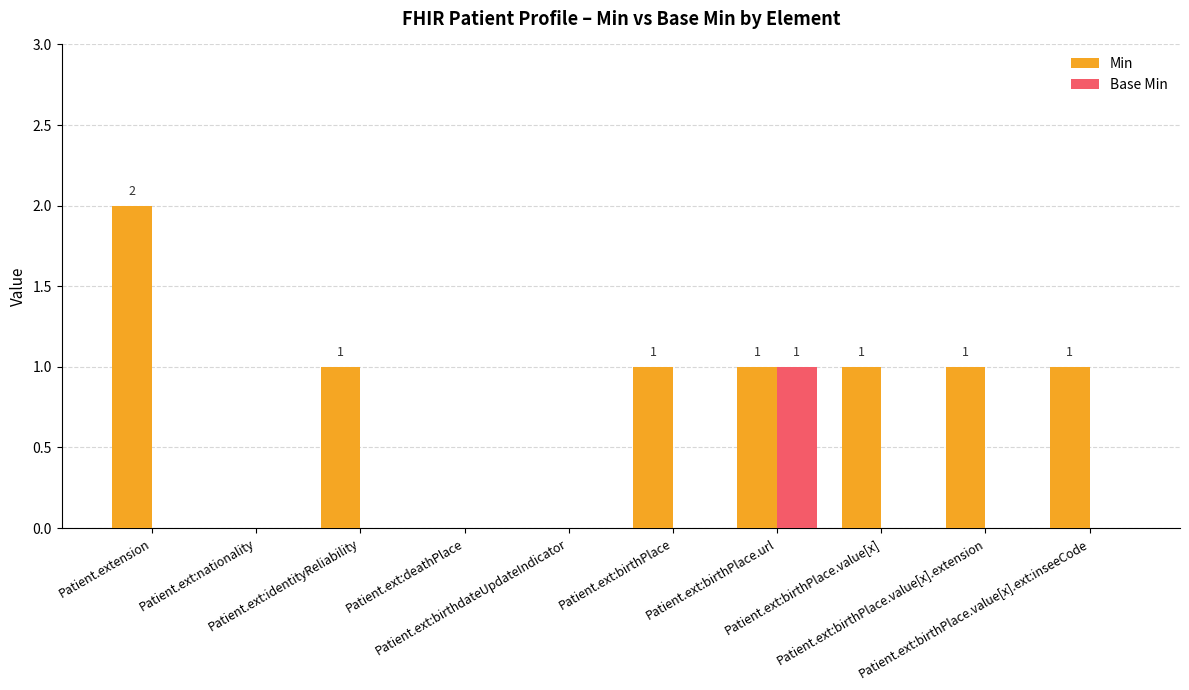

What are all the series names shown in the legend?

Min, Base Min